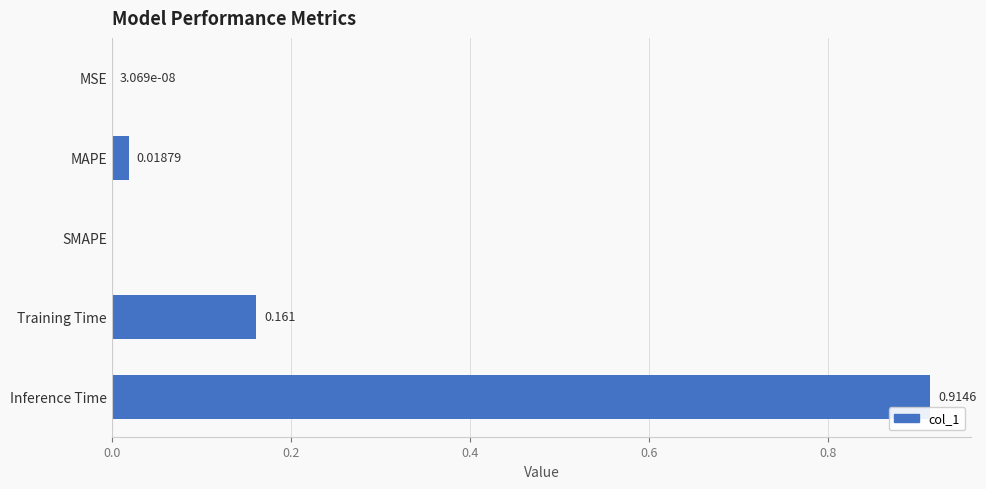

Which category has the highest value across all series?

Inference Time